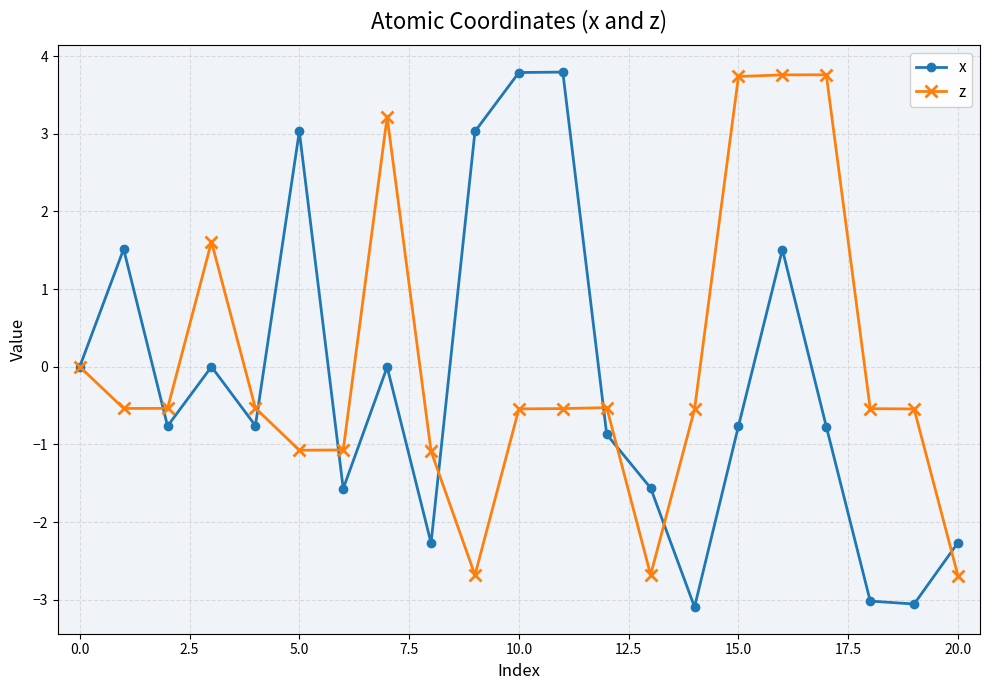

True or false: z has more than 1 points higher than both neighbors.

True